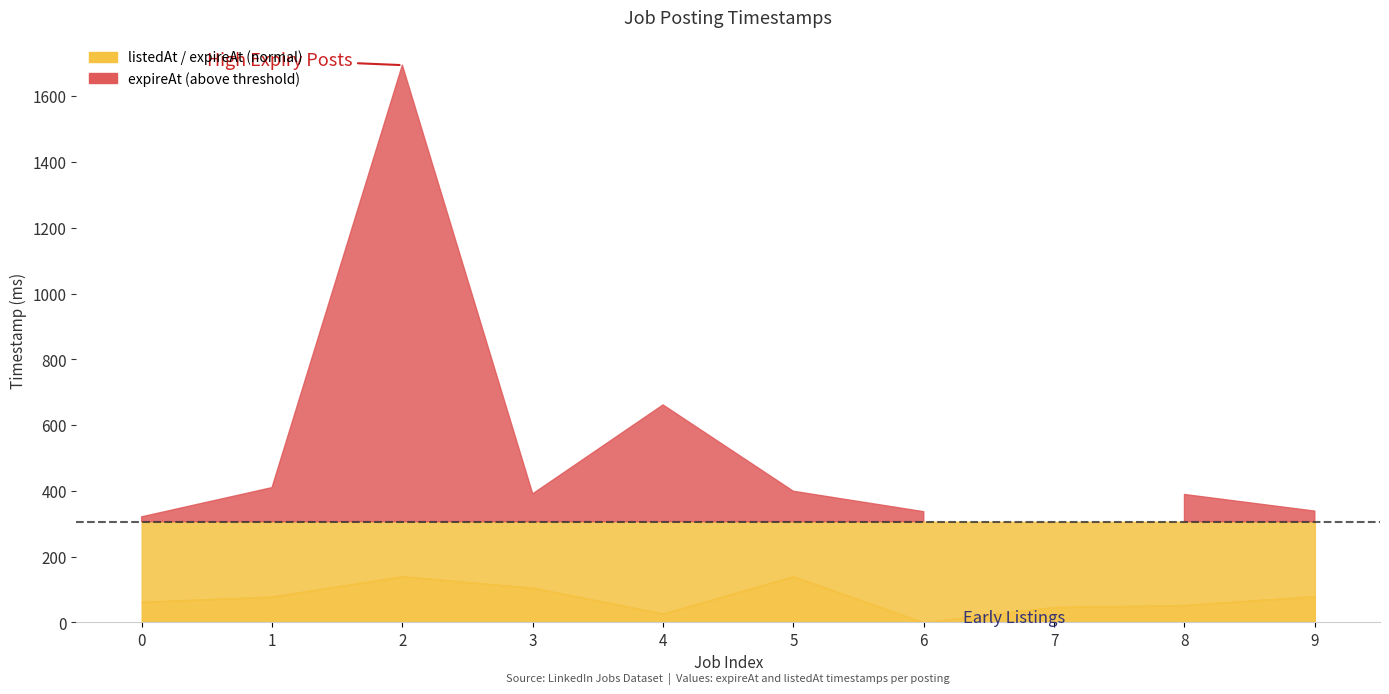

Is it true that the value at 6 is 0.0?

True